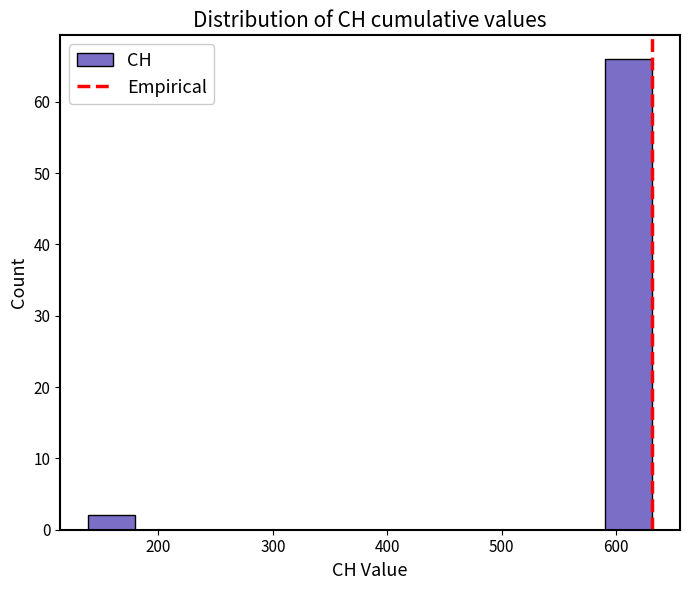

Reading left to right, list every bar in this chart as the range it spans on the x-axis followed by its height. Neither the bar edges nor the heights are printed on the chart, so give them approximately, as read against the axes.

139 to 180: 2
180 to 221: 0
221 to 262: 0
262 to 303: 0
303 to 344: 0
344 to 385: 0
385 to 426: 0
426 to 467: 0
467 to 508: 0
508 to 549: 0
549 to 590: 0
590 to 631: 66